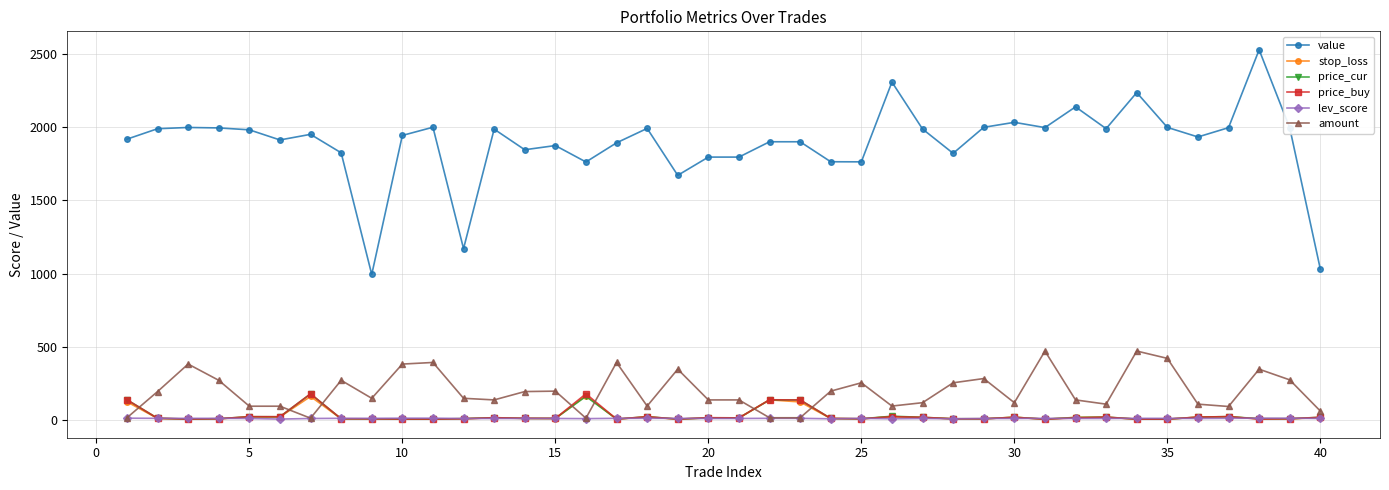

Which series has the largest range (max minus min)?

value